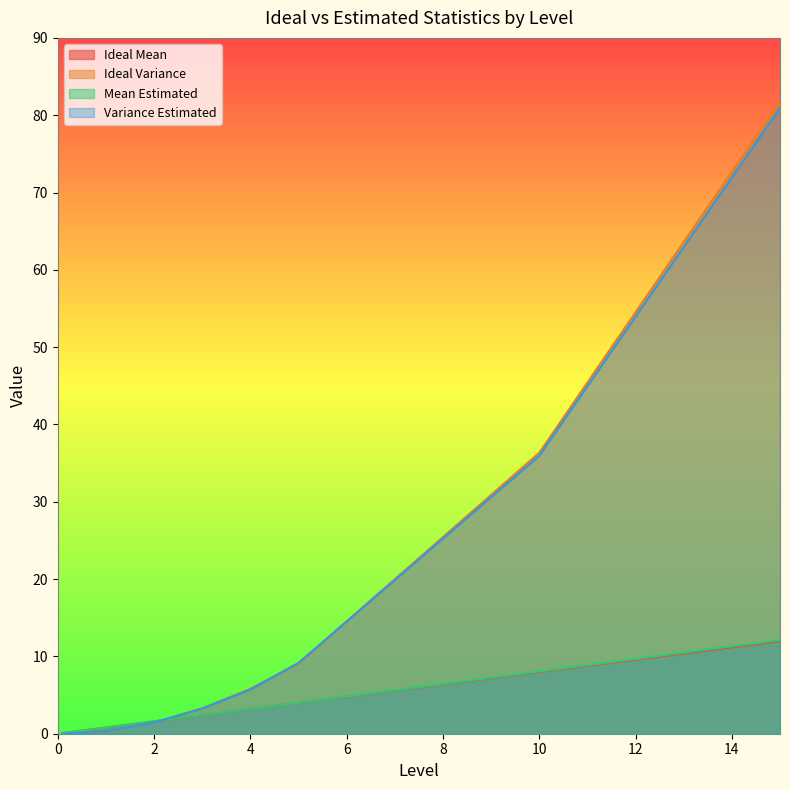

What are all the series names shown in the legend?

Ideal Mean, Ideal Variance, Mean Estimated, Variance Estimated